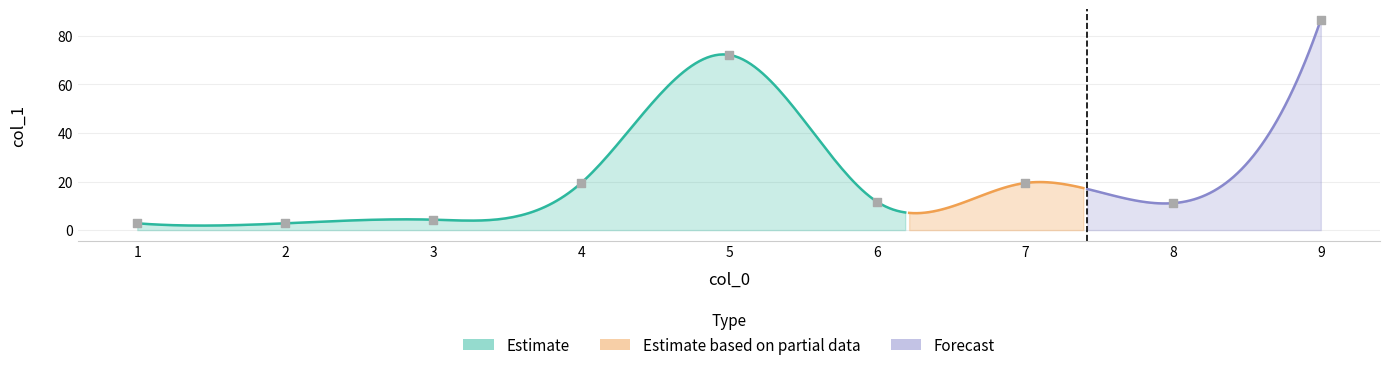

What is the ratio of the value at 8 to the value at 4?

0.6